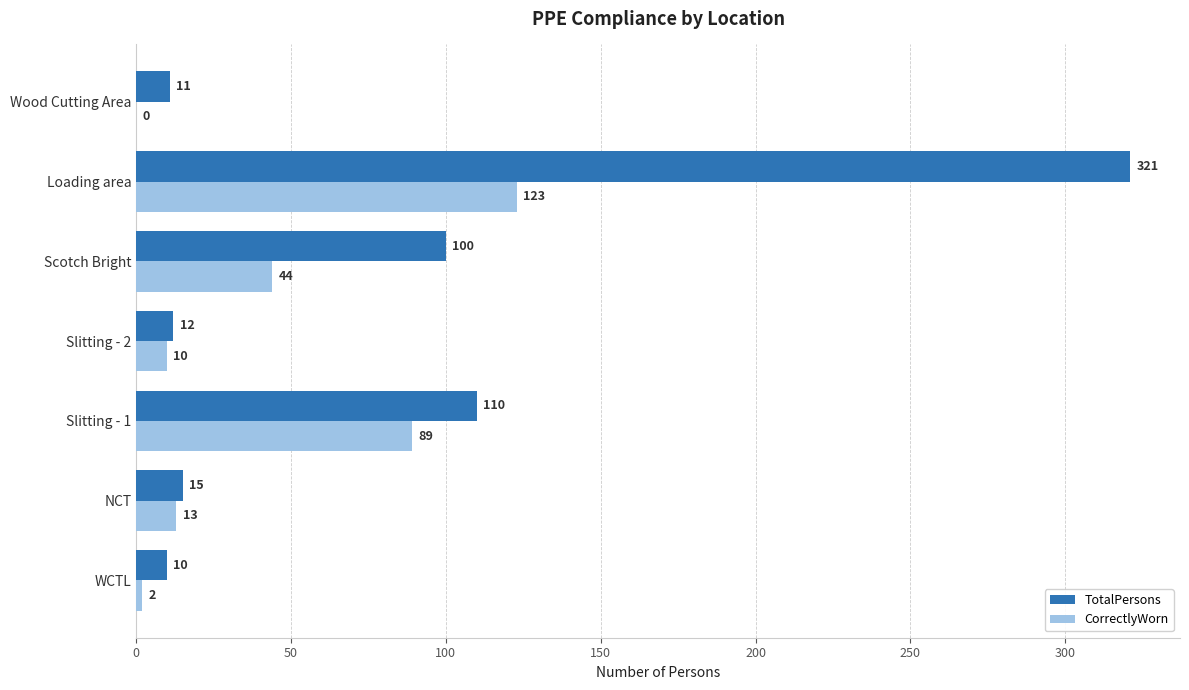

What is the greatest value displayed?

321